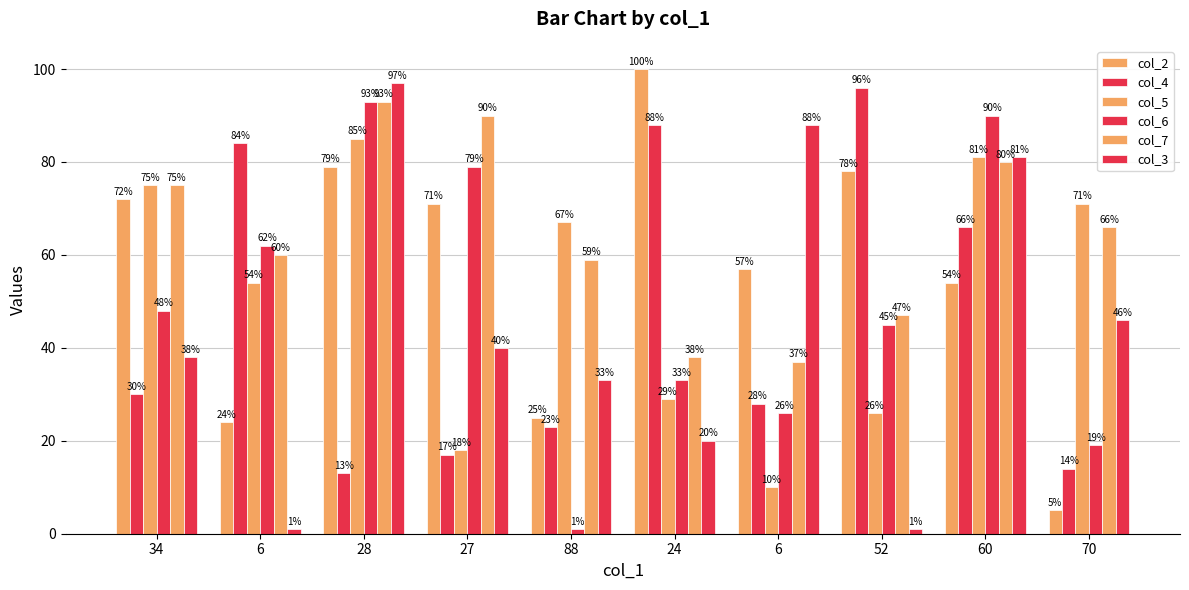

What is the difference between the maximum and minimum values in the col_3 series?

96